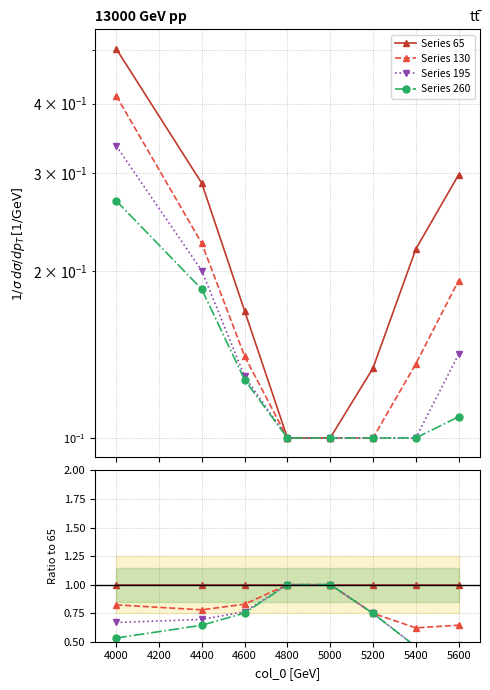

What is the value of the Series 65 point at the 8th from the left?

1.0